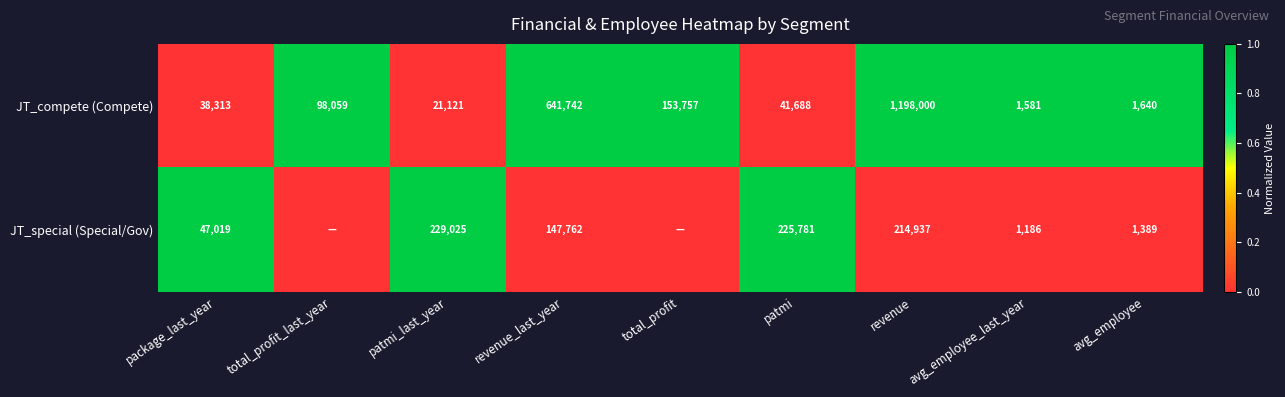

Between revenue and patmi_last_year, which is larger?

revenue